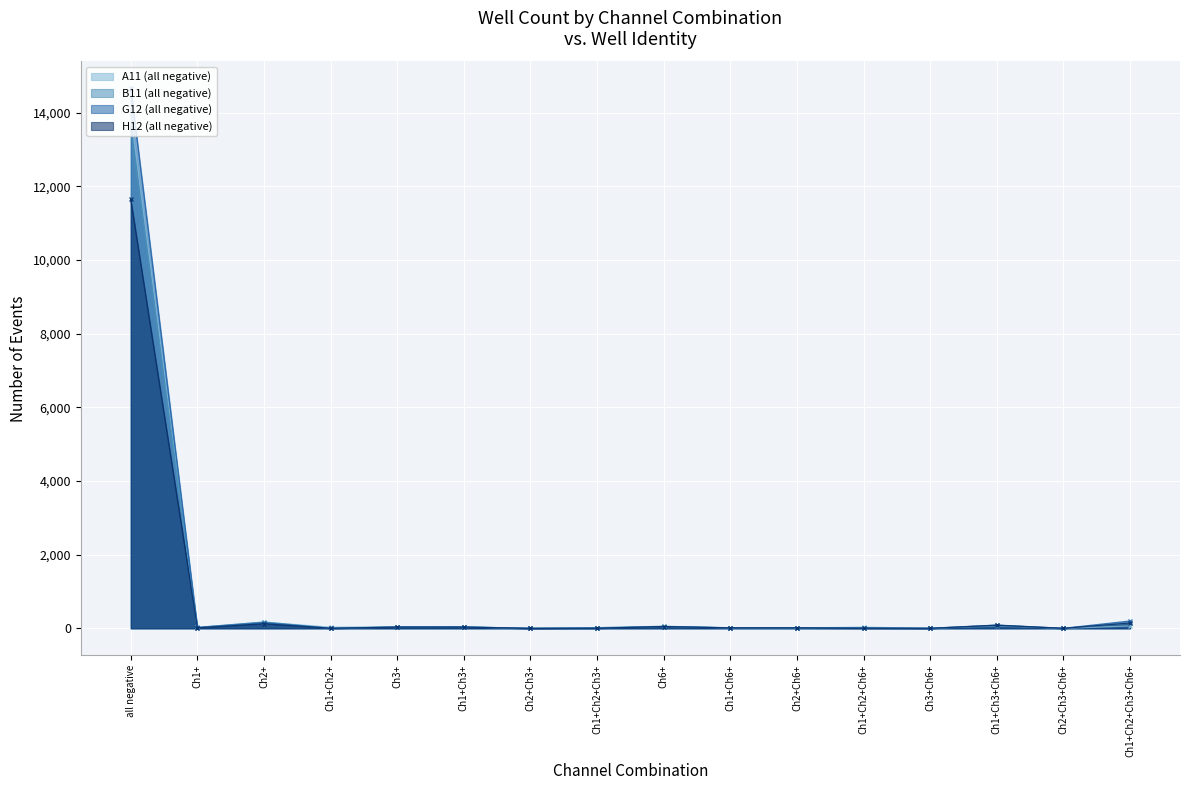

What is the approximate value of A11 (all negative) at all negative?

13996